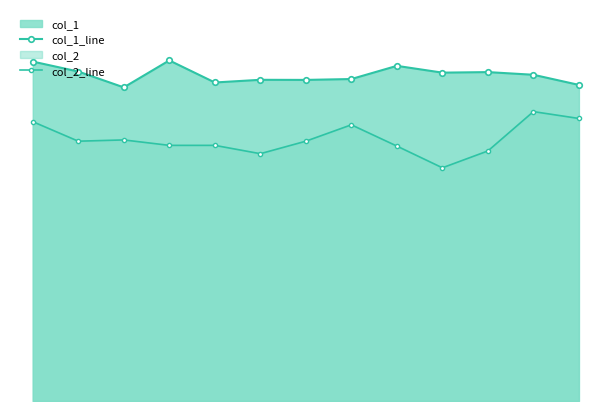

Reading left to right, list all the values displayed in this chart.

col_1_line: 0=39.9	1=38.8	2=36.9	3=40.1	4=37.5	5=37.8	6=37.8	7=37.9	8=39.4	9=38.6	10=38.7	11=38.4	12=37.2
col_2_line: 0=32.9	1=30.6	2=30.7	3=30.1	4=30.1	5=29.1	6=30.6	7=32.5	8=30.0	9=27.4	10=29.4	11=34.0	12=33.2